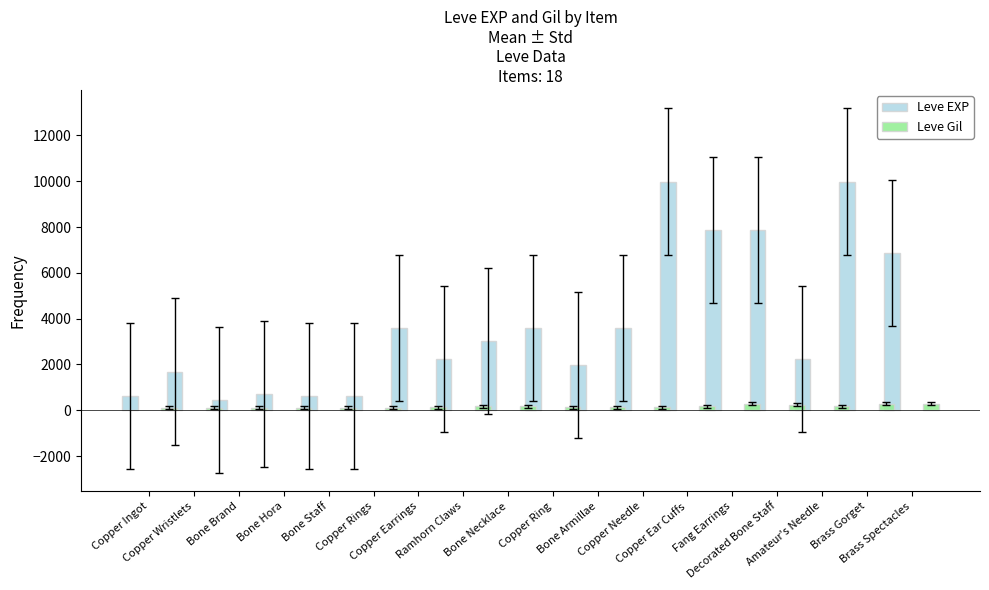

How many data points in Leve Gil are less than 140?

9